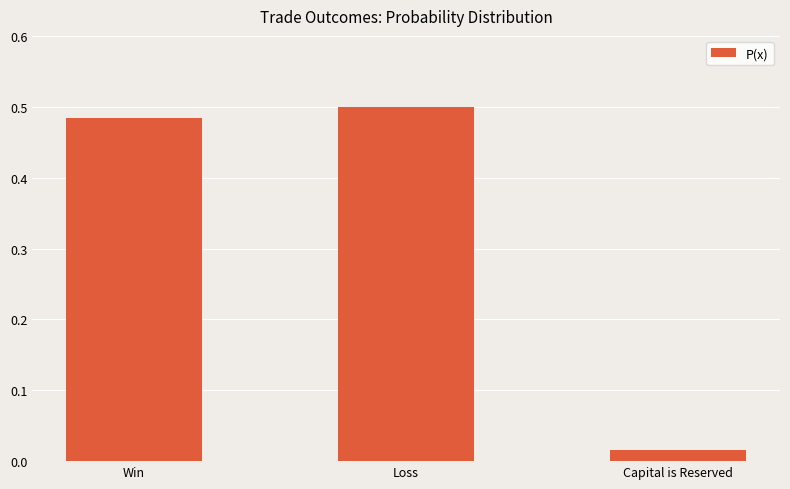

Are the bars horizontal?

No